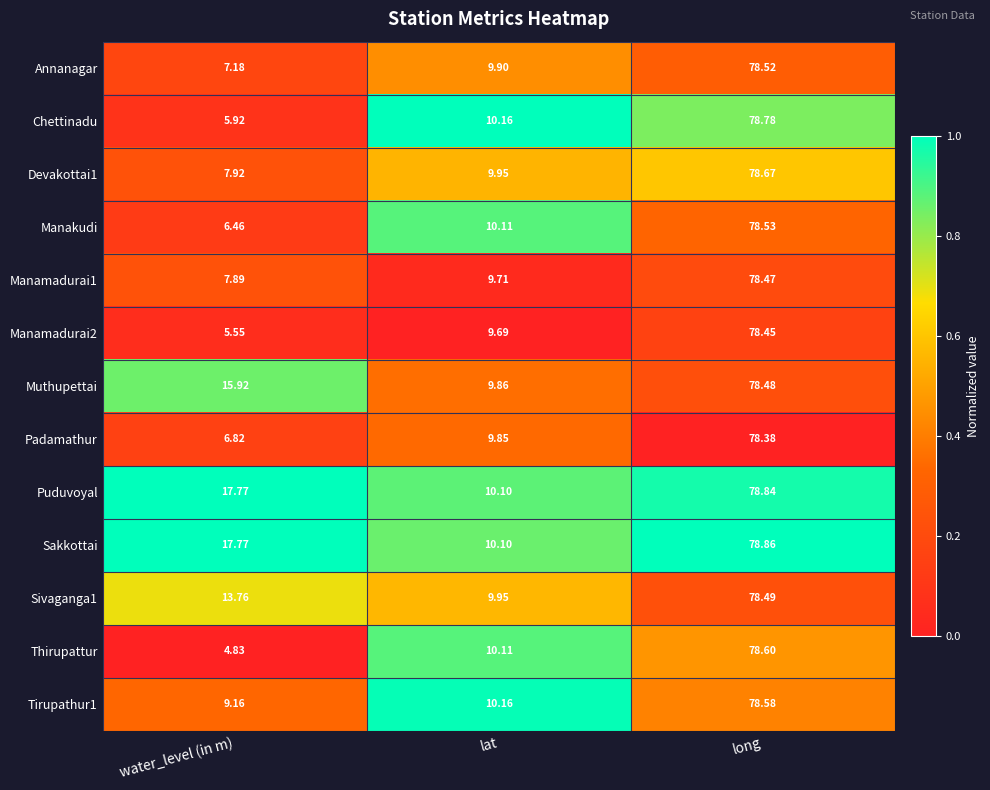

Which category has the lowest value across all series?

water_level (in m)